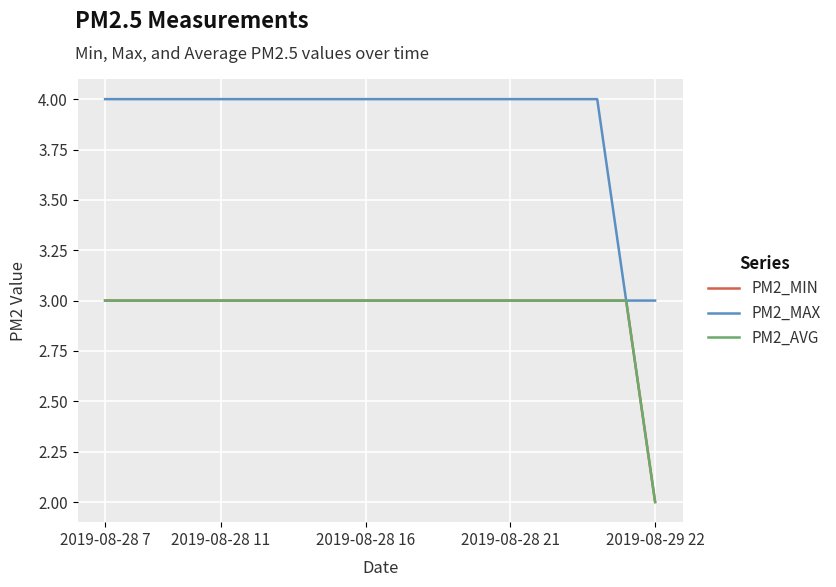

What is the smallest value displayed?

2